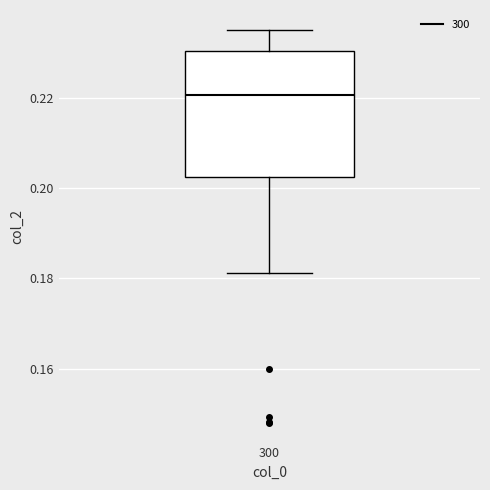

Read this box plot against the y-axis: the position of the median line, the range covered by the box, and the ends of both whiskers. The values are not printed on the chart, so give them approximately, as read against the axis.

median 0.220, box 0.202 to 0.230, whiskers 0.182 to 0.236